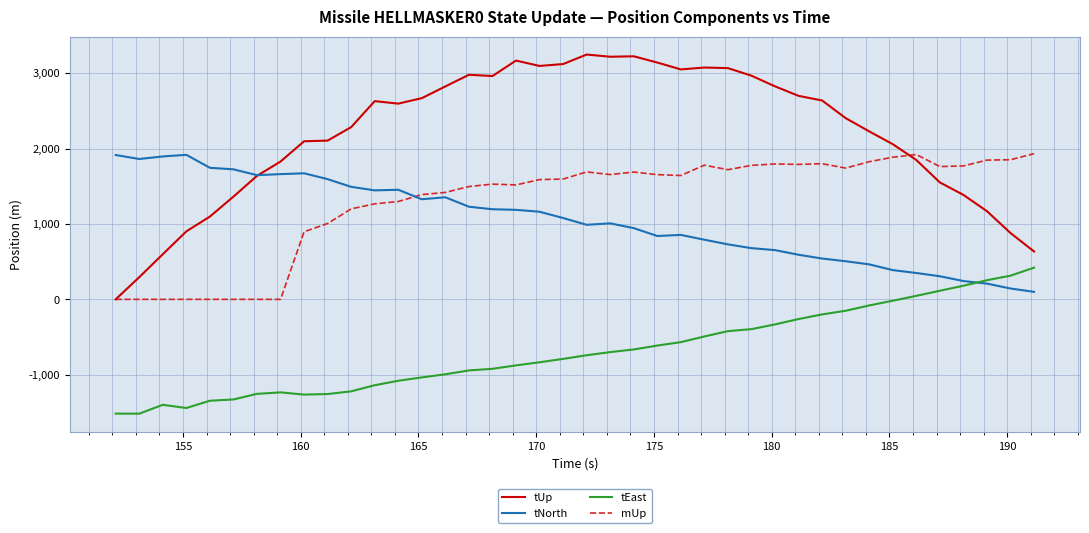

What is the average value of the tUp series?

2188.2